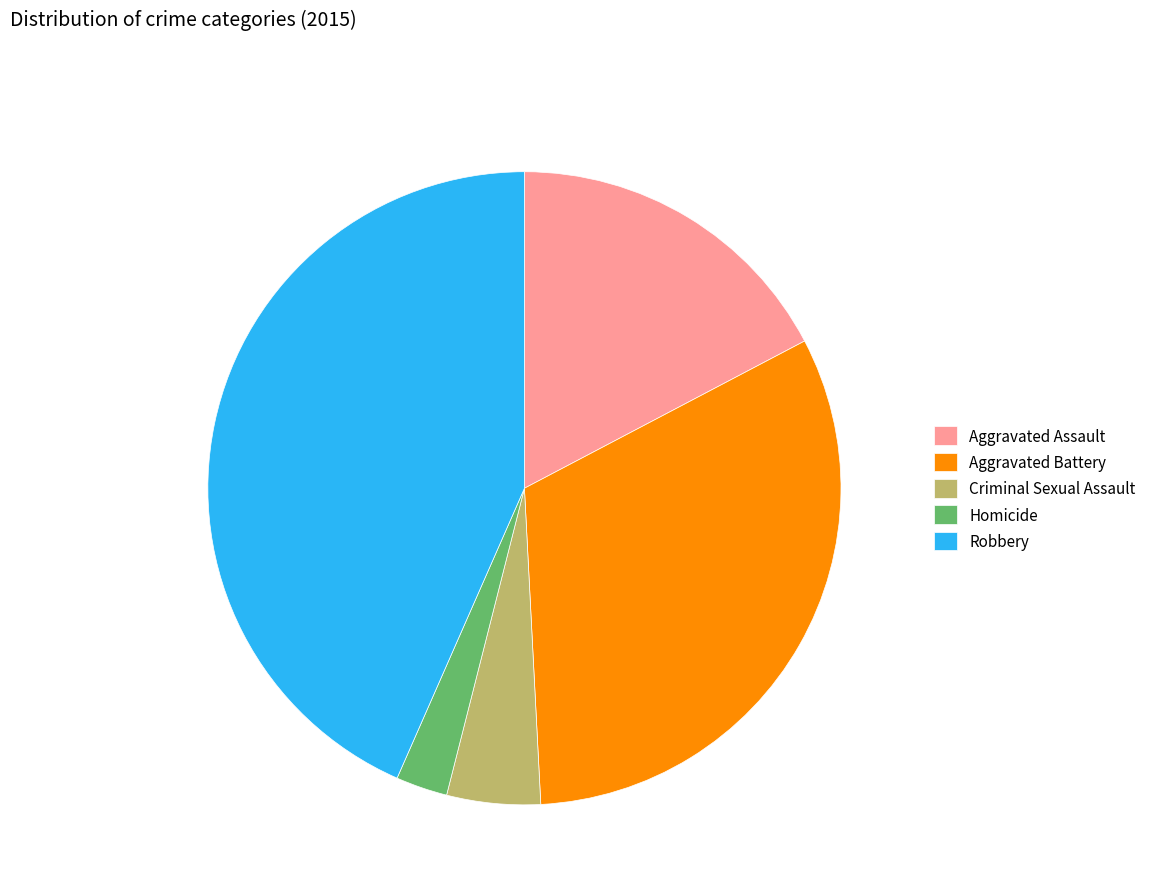

Which has a higher value, Homicide or Criminal Sexual Assault?

Criminal Sexual Assault